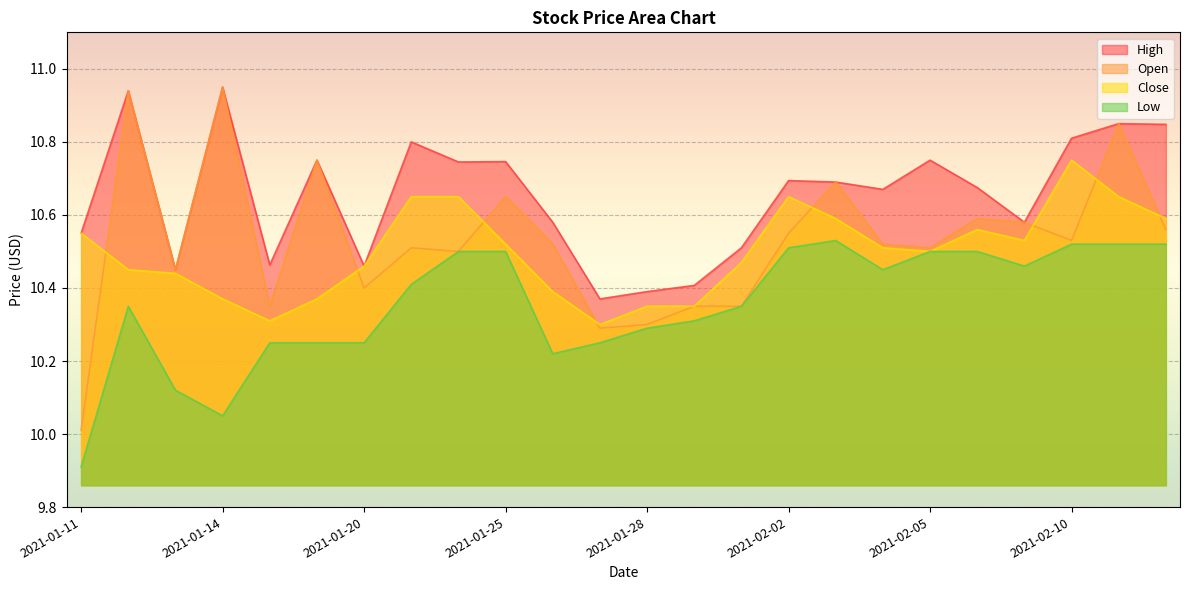

Reading left to right, transcribe all the data shown in this chart.

High: 2021-01-11=10.6	2021-01-12=10.9	2021-01-13=10.4	2021-01-14=10.9	2021-01-15=10.5	2021-01-19=10.8	2021-01-20=10.5	2021-01-21=10.8	2021-01-22=10.7	2021-01-25=10.7	2021-01-26=10.6	2021-01-27=10.4	2021-01-28=10.4	2021-01-29=10.4	2021-02-01=10.5	2021-02-02=10.7	2021-02-03=10.7	2021-02-04=10.7	2021-02-05=10.8	2021-02-08=10.7	2021-02-09=10.6	2021-02-10=10.8	2021-02-11=10.9	2021-02-12=10.8
Open: 2021-01-11=10.0	2021-01-12=10.9	2021-01-13=10.4	2021-01-14=10.9	2021-01-15=10.4	2021-01-19=10.8	2021-01-20=10.4	2021-01-21=10.5	2021-01-22=10.5	2021-01-25=10.6	2021-01-26=10.5	2021-01-27=10.3	2021-01-28=10.3	2021-01-29=10.4	2021-02-01=10.4	2021-02-02=10.6	2021-02-03=10.7	2021-02-04=10.5	2021-02-05=10.5	2021-02-08=10.6	2021-02-09=10.6	2021-02-10=10.5	2021-02-11=10.9	2021-02-12=10.6
Close: 2021-01-11=10.6	2021-01-12=10.4	2021-01-13=10.4	2021-01-14=10.4	2021-01-15=10.3	2021-01-19=10.4	2021-01-20=10.5	2021-01-21=10.6	2021-01-22=10.6	2021-01-25=10.5	2021-01-26=10.4	2021-01-27=10.3	2021-01-28=10.4	2021-01-29=10.4	2021-02-01=10.5	2021-02-02=10.6	2021-02-03=10.6	2021-02-04=10.5	2021-02-05=10.5	2021-02-08=10.6	2021-02-09=10.5	2021-02-10=10.8	2021-02-11=10.6	2021-02-12=10.6
Low: 2021-01-11=9.9	2021-01-12=10.4	2021-01-13=10.1	2021-01-14=10.1	2021-01-15=10.2	2021-01-19=10.2	2021-01-20=10.2	2021-01-21=10.4	2021-01-22=10.5	2021-01-25=10.5	2021-01-26=10.2	2021-01-27=10.2	2021-01-28=10.3	2021-01-29=10.3	2021-02-01=10.4	2021-02-02=10.5	2021-02-03=10.5	2021-02-04=10.4	2021-02-05=10.5	2021-02-08=10.5	2021-02-09=10.5	2021-02-10=10.5	2021-02-11=10.5	2021-02-12=10.5